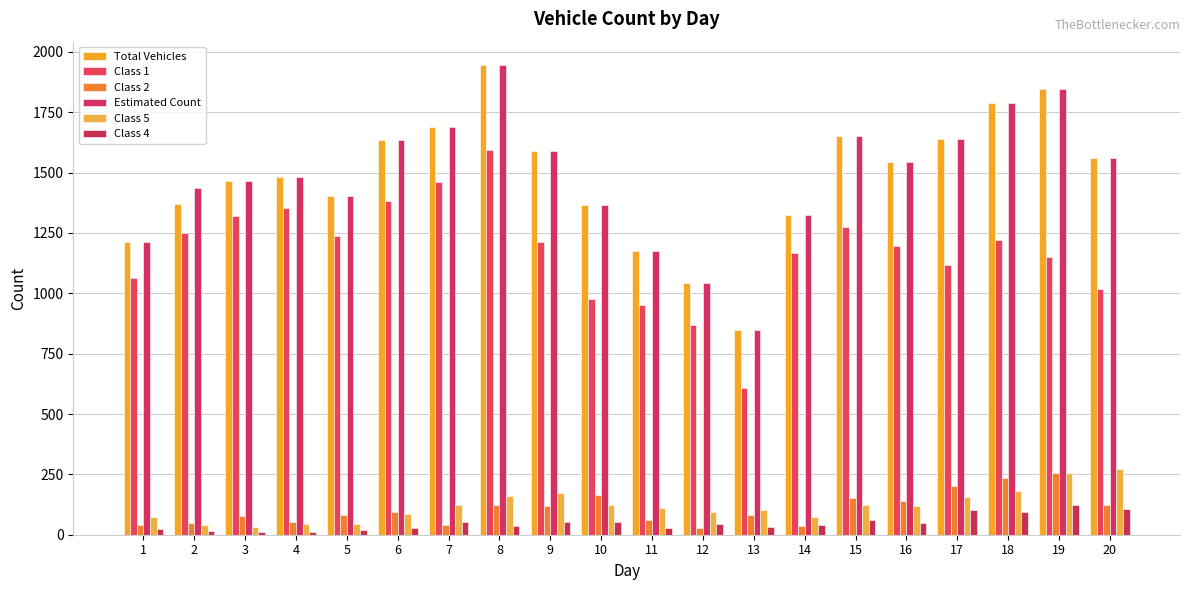

Is it true that Class 5 equals 211 at 15?

False